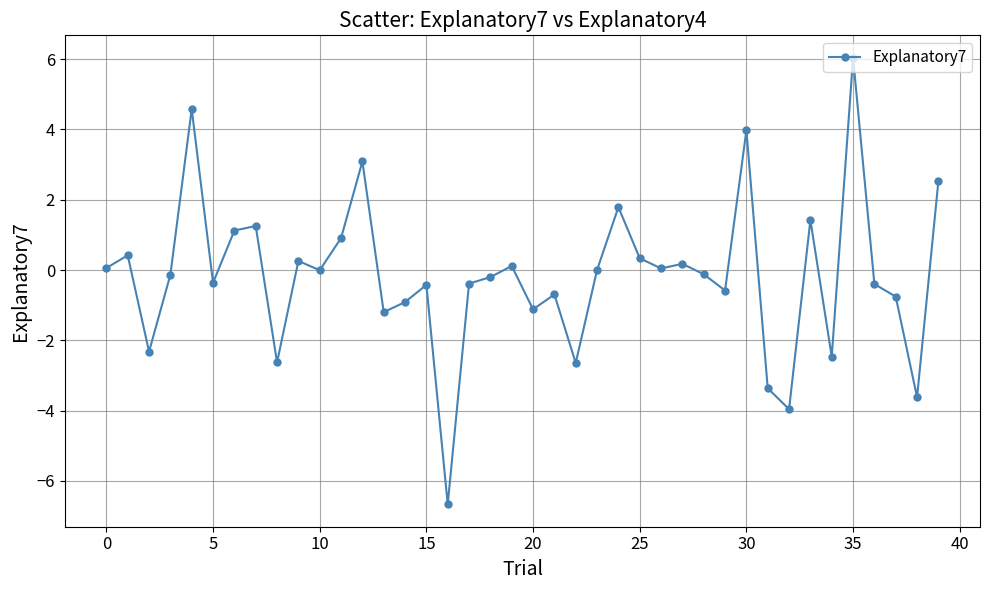

What is the smallest value displayed?

-6.7